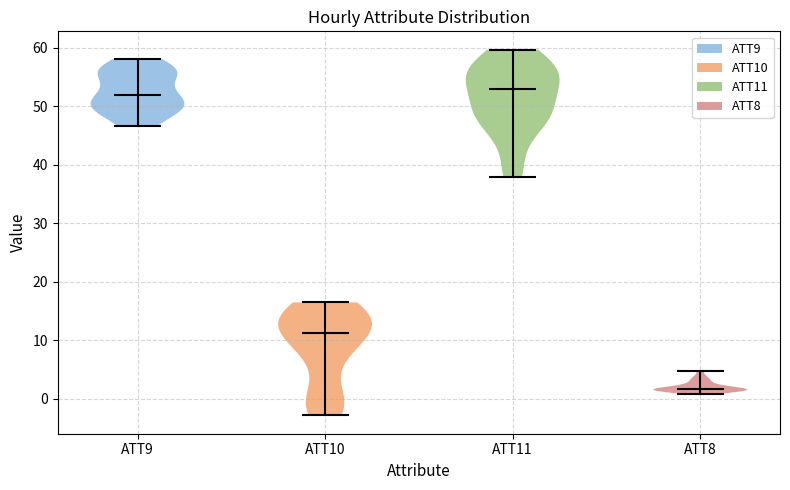

Which violin has the lowest median line?

ATT8